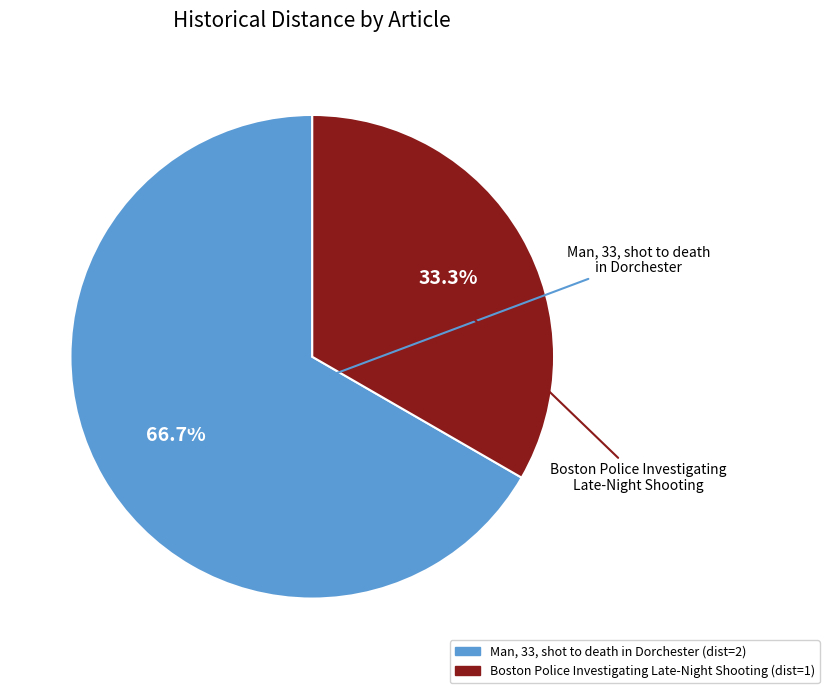

Combined, what portion of the pie is Man, 33, shot to death in Dorchester and Boston Police Investigating Late-Night Shooting?

100.0%